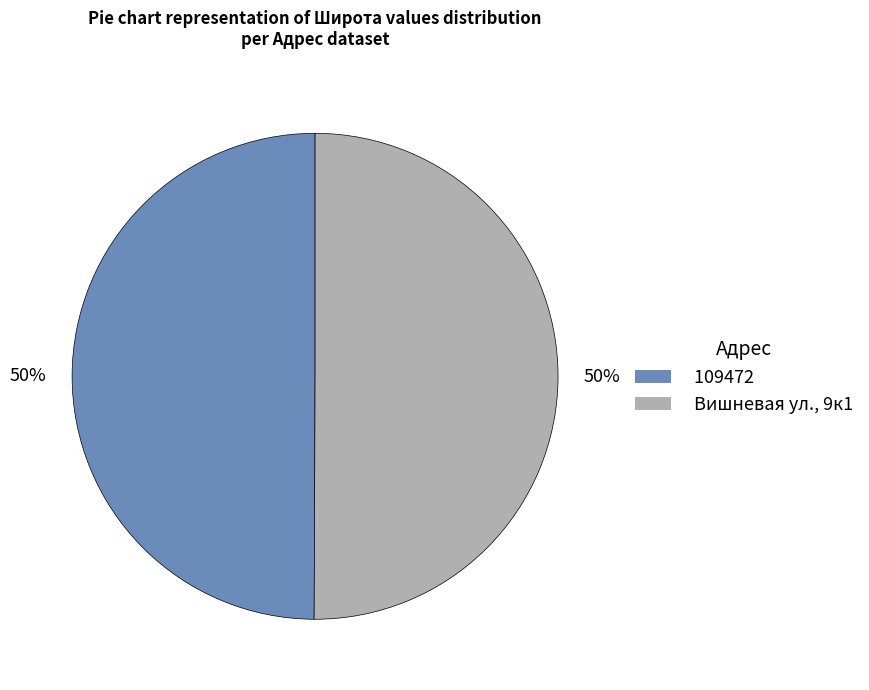

True or false: Вишневая ул., 9к1 accounts for 42% of the total.

False